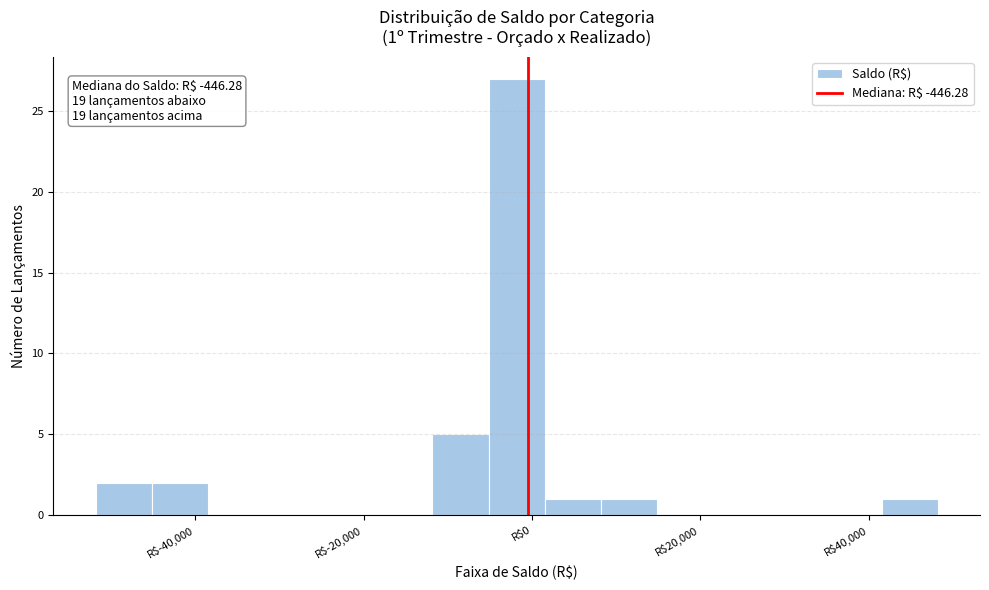

Around what value on the x-axis is the tallest bar? Give the approximate position of its centre, as read against the axis.

-2000